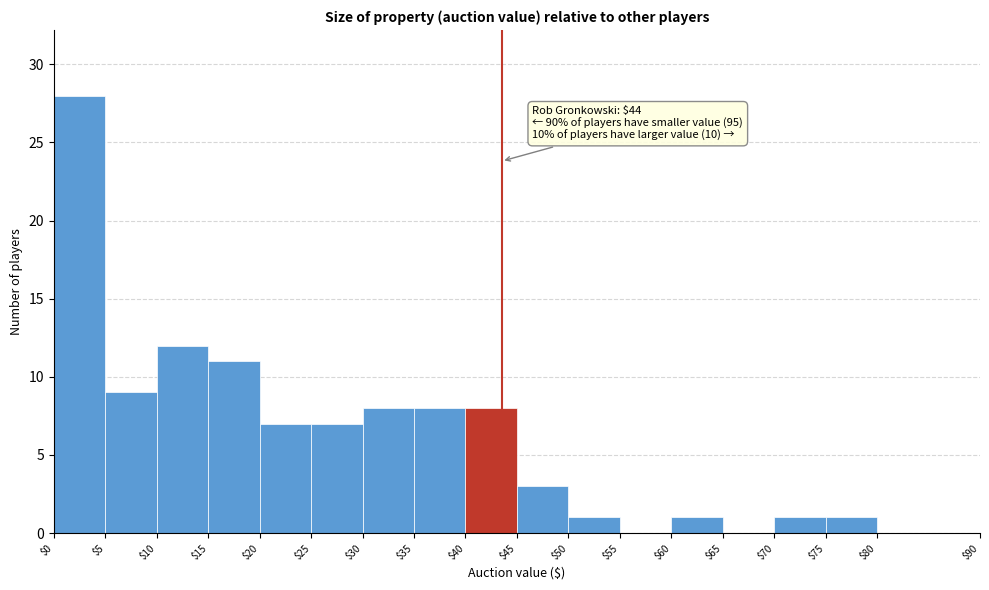

Over which range of the x-axis is the bar tallest?

$0 to $5